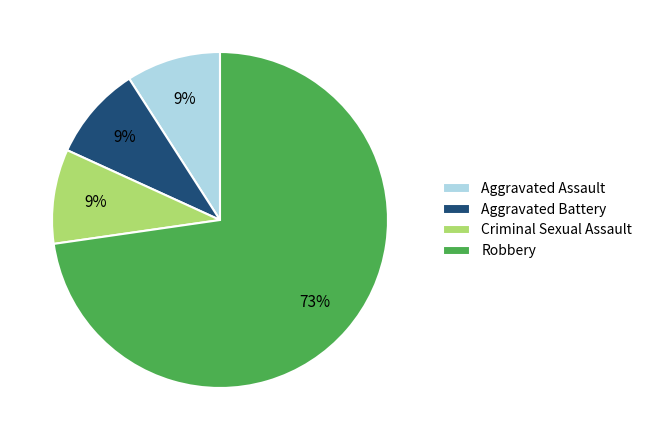

How many slices are in this pie chart?

4